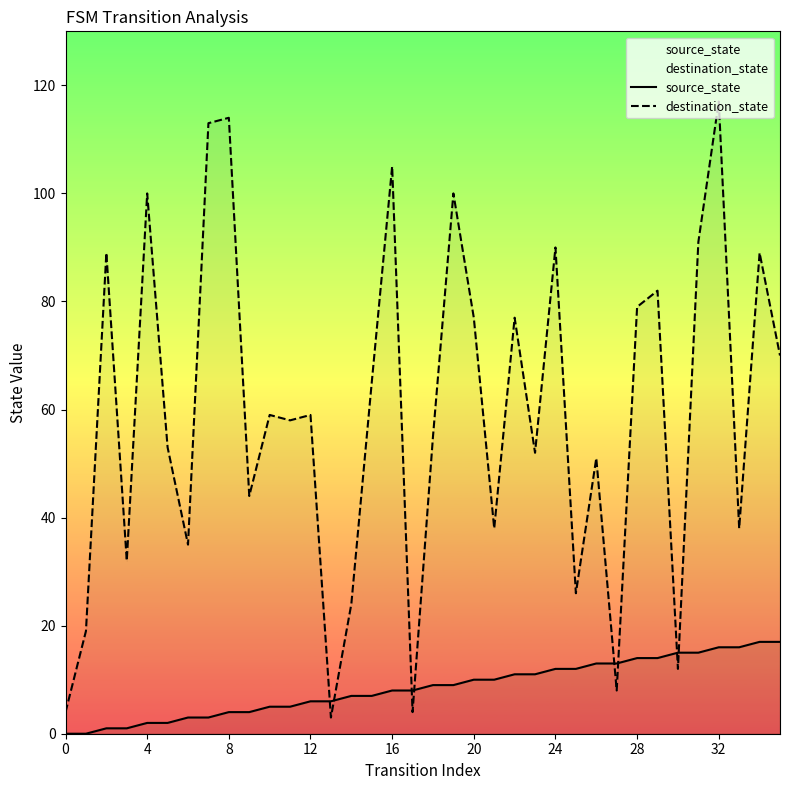

In destination_state, how many points are lower than both neighbors (excluding endpoints)?

12